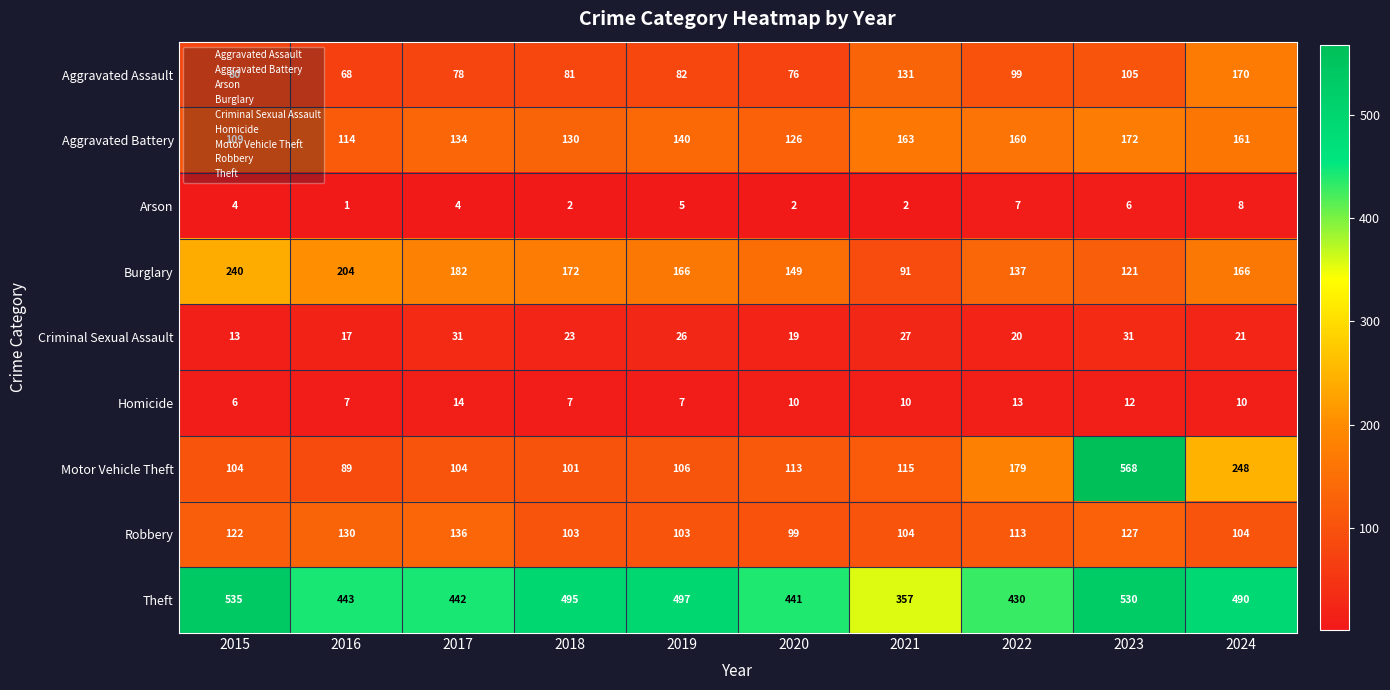

The Burglary series shows 240 at 2015. True or false?

True